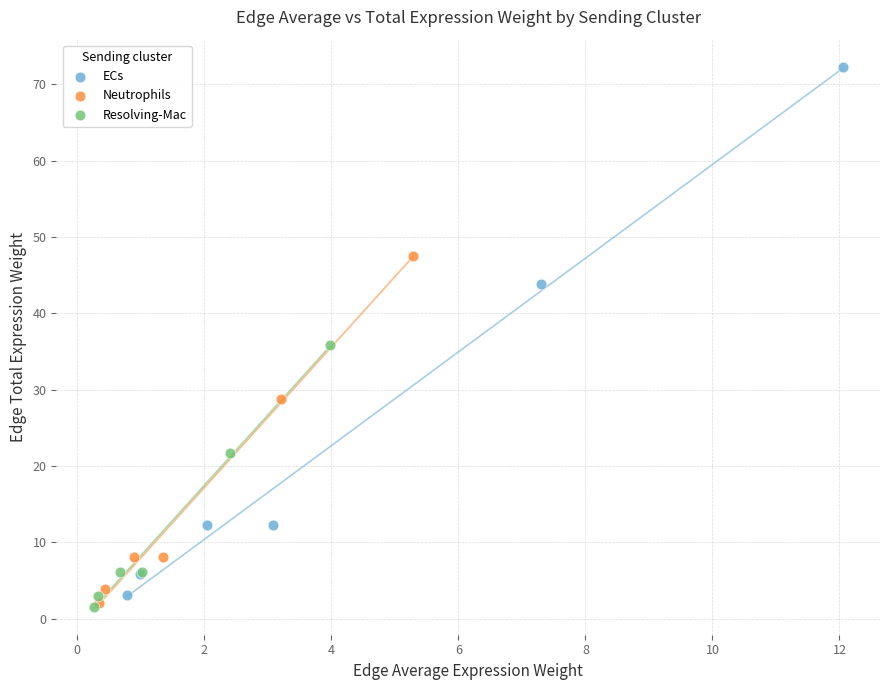

Which series reaches the maximum Y coordinate?

ECs